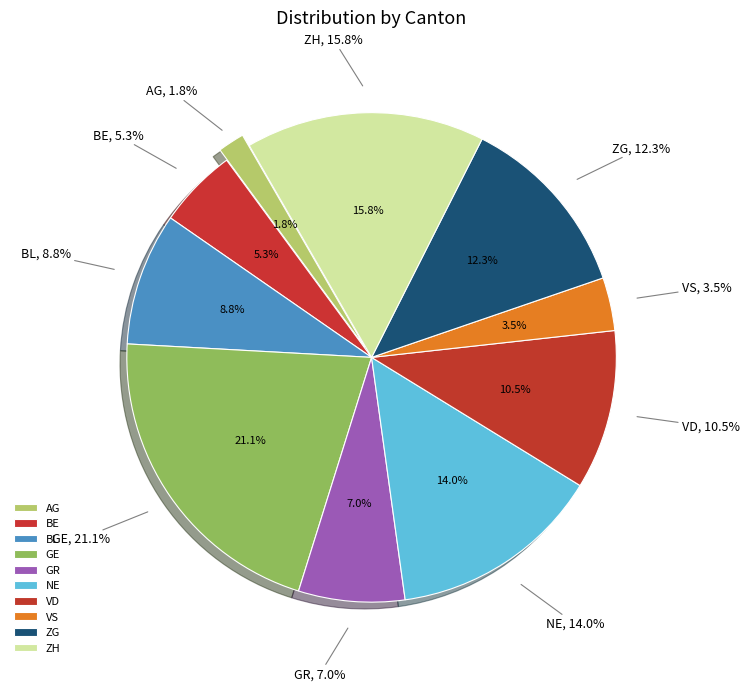

Do AG and ZG together represent more than half of the pie?

No